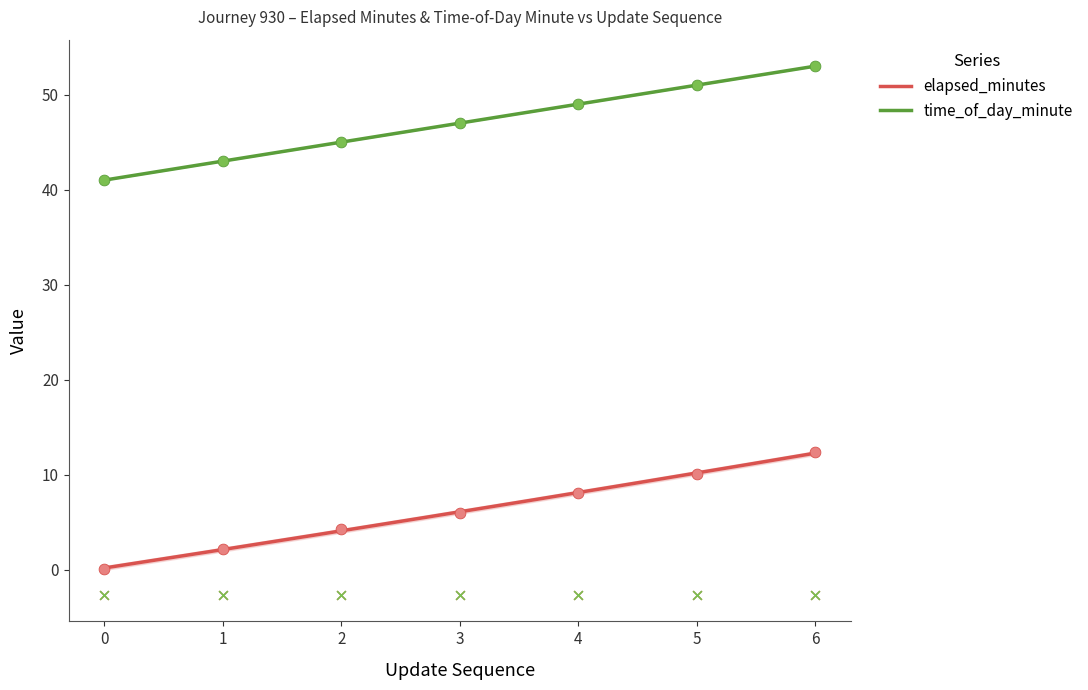

At which category is the sum across all series the highest?

6